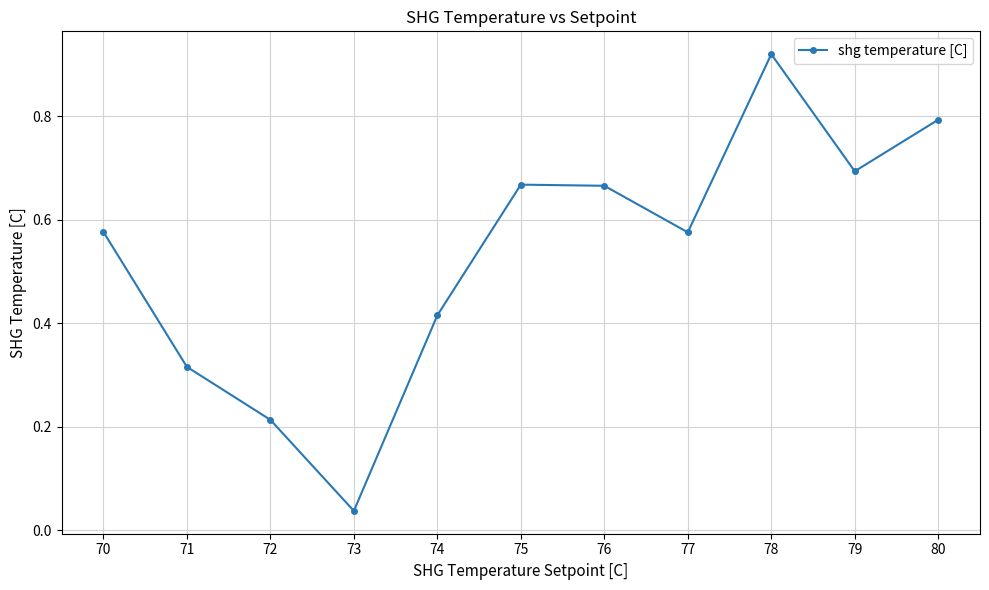

Is it true that the value at 77 is 0.2?

False